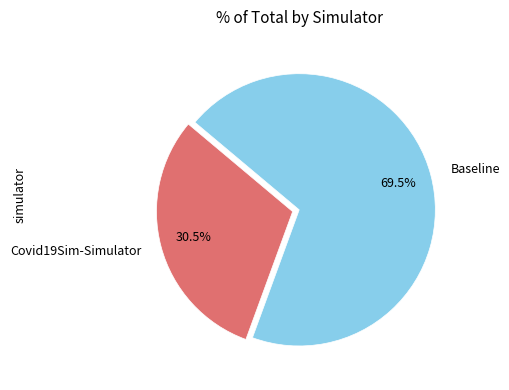

Approximately how many times larger is the value at Covid19Sim-Simulator compared to Baseline?

0.4